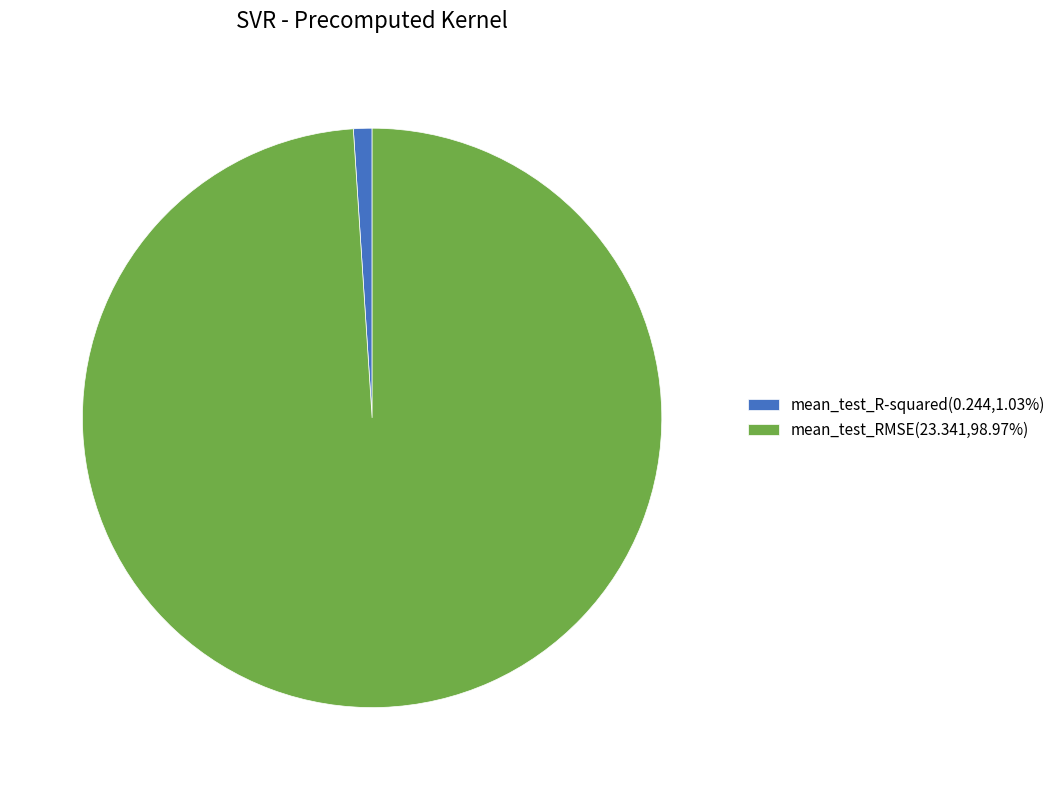

Count the number of slices in the pie.

2